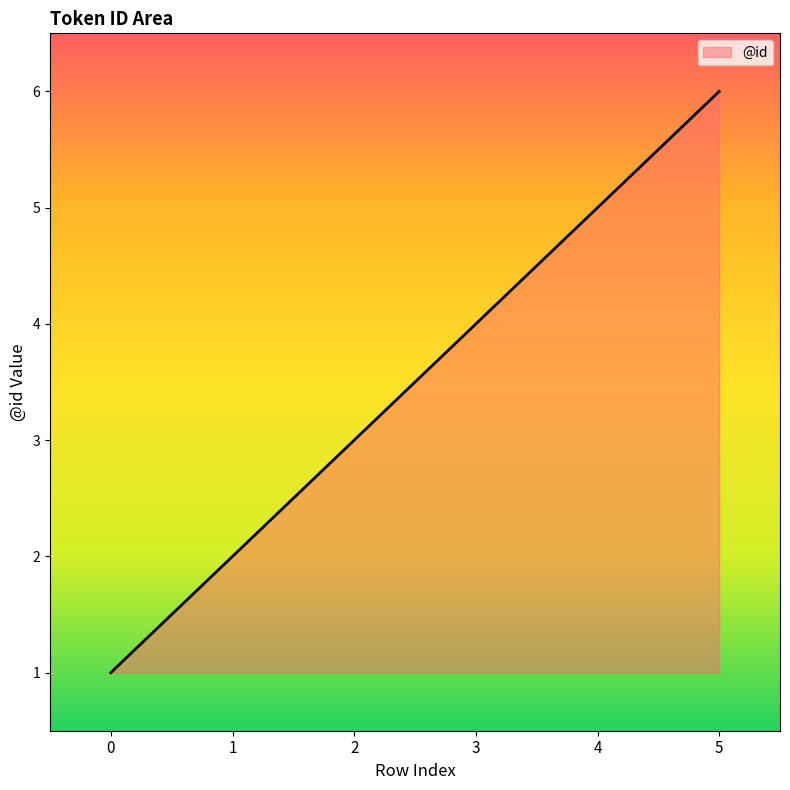

Which category has the highest value across all series?

5